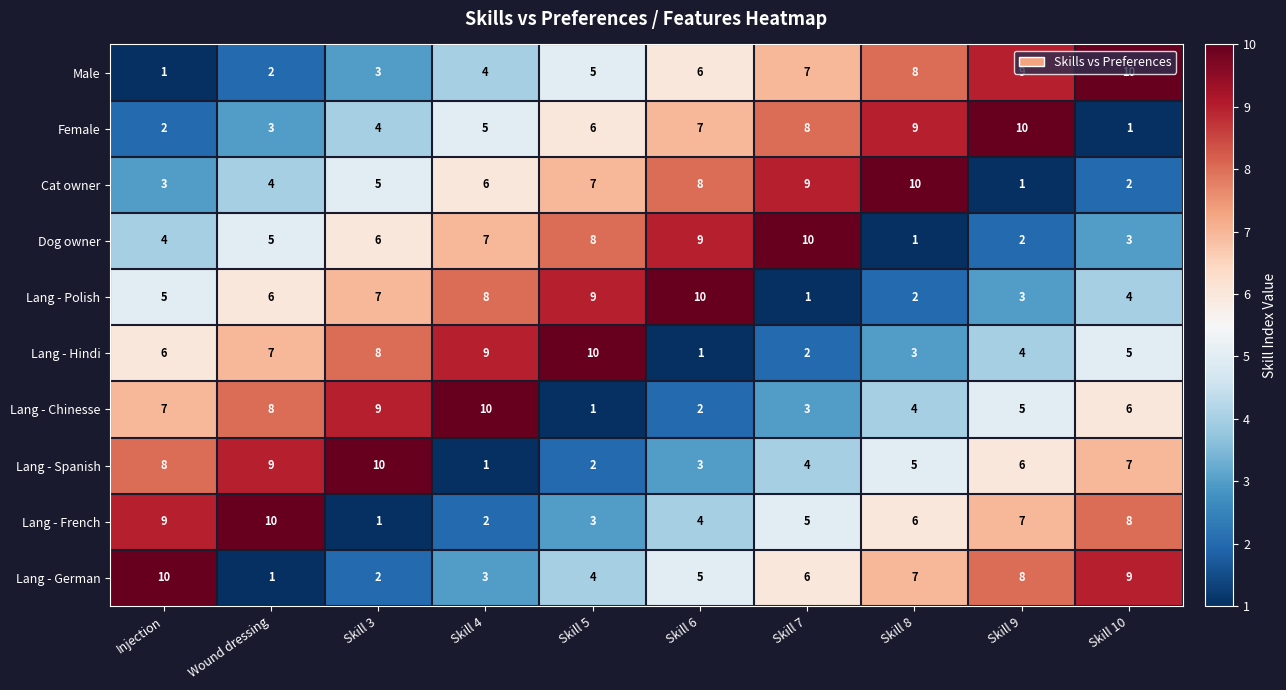

What is the sum of all Lang - Chinesse values?

55